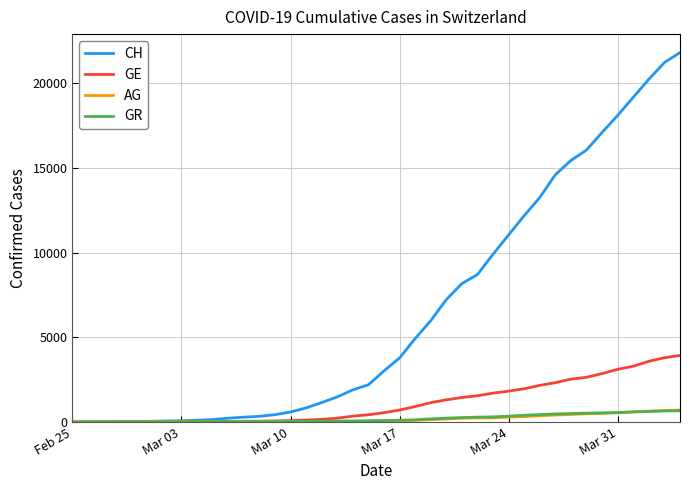

Which series has the widest spread of values?

CH